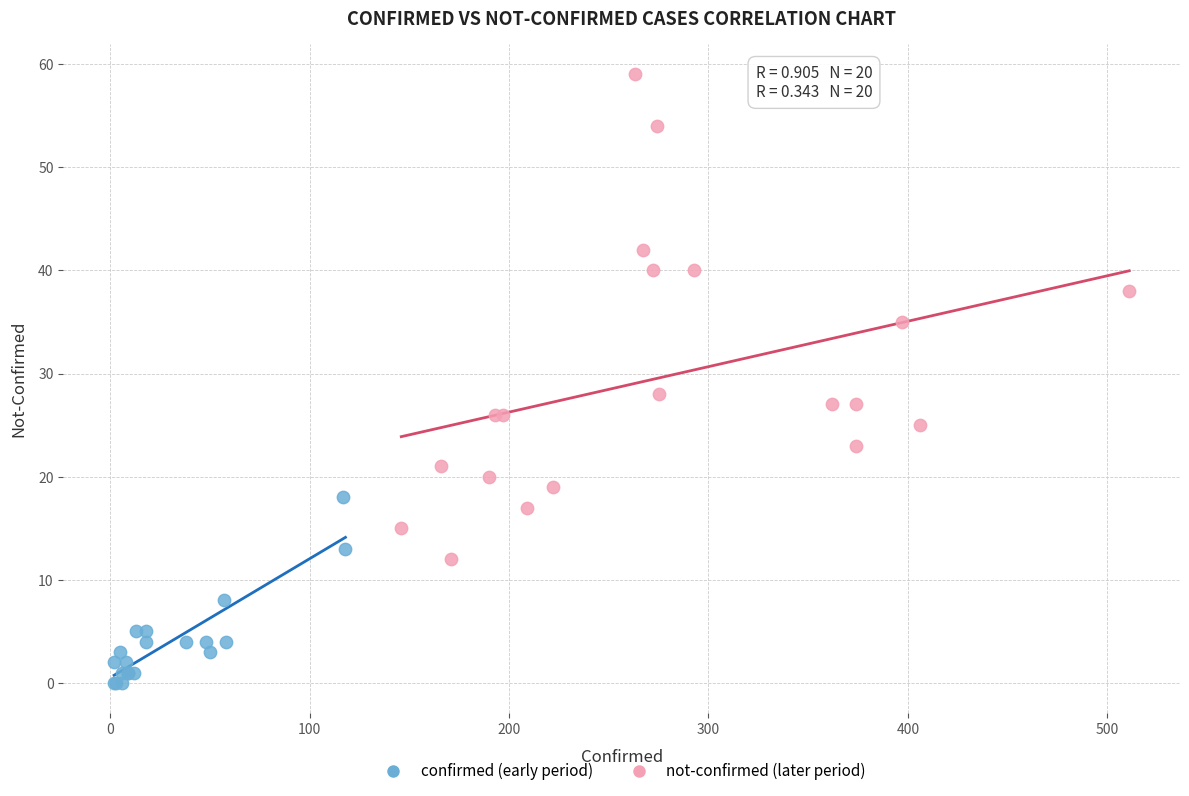

Which series has the widest spread of Y values?

not-confirmed (later period)